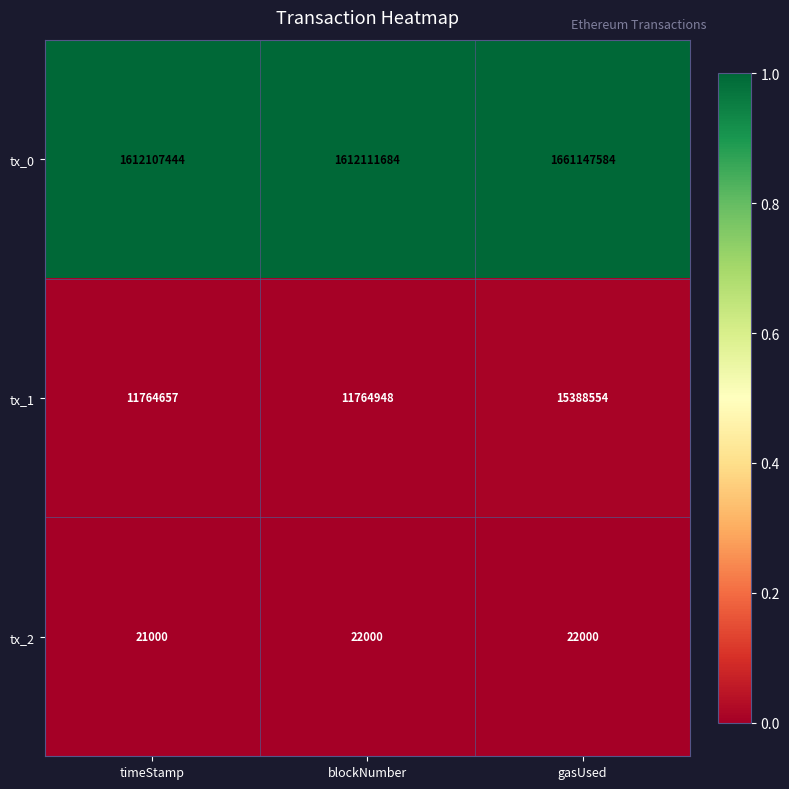

Where is tx_2 nearest to the value 21500?

timeStamp